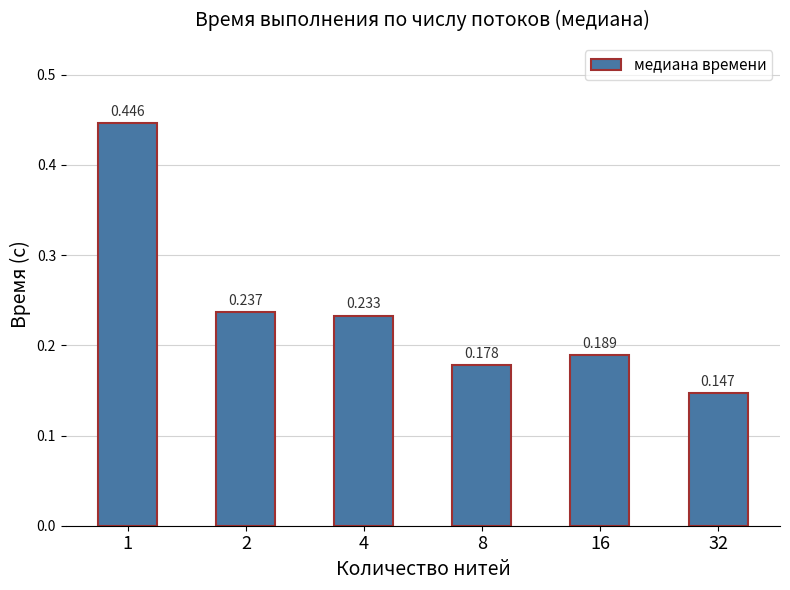

How many series are shown in this chart?

1